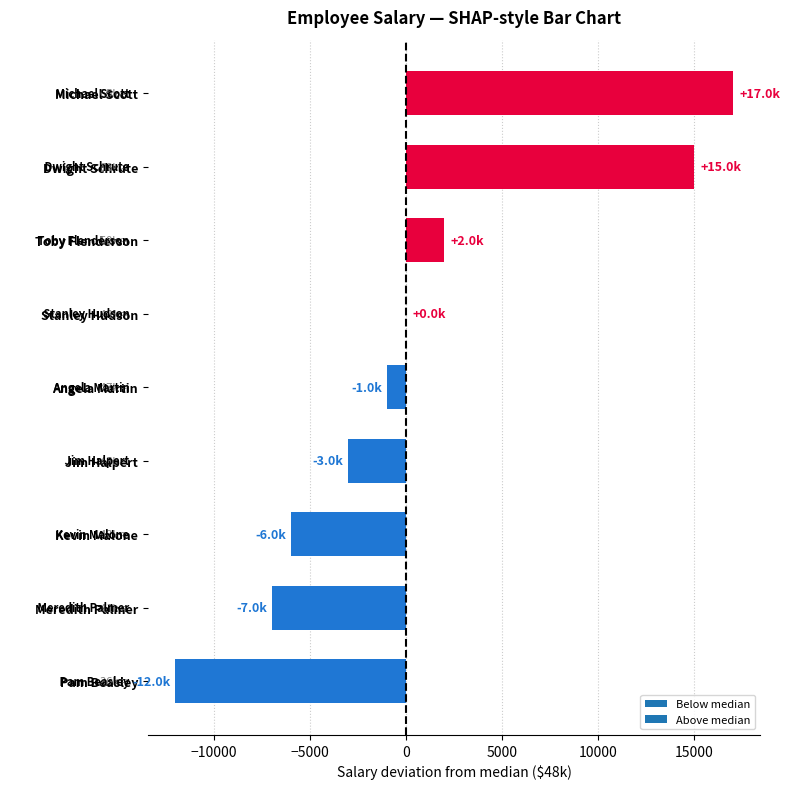

Is it true that the value at Kevin Malone is 61430?

False